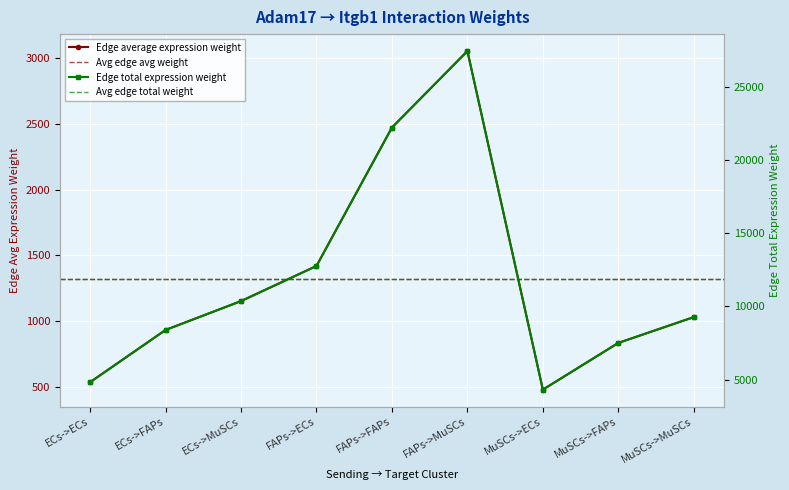

Between ECs->FAPs and FAPs->MuSCs, which series saw the biggest shift?

Edge total expression weight